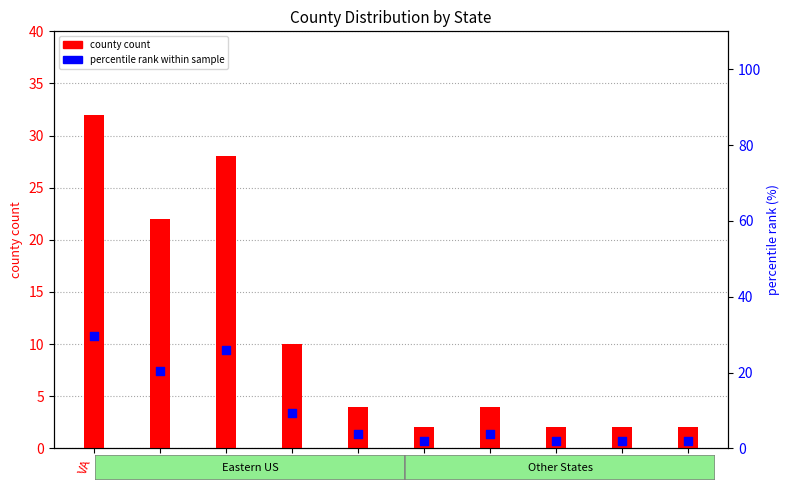

At which category is the sum across all series the highest?

VA